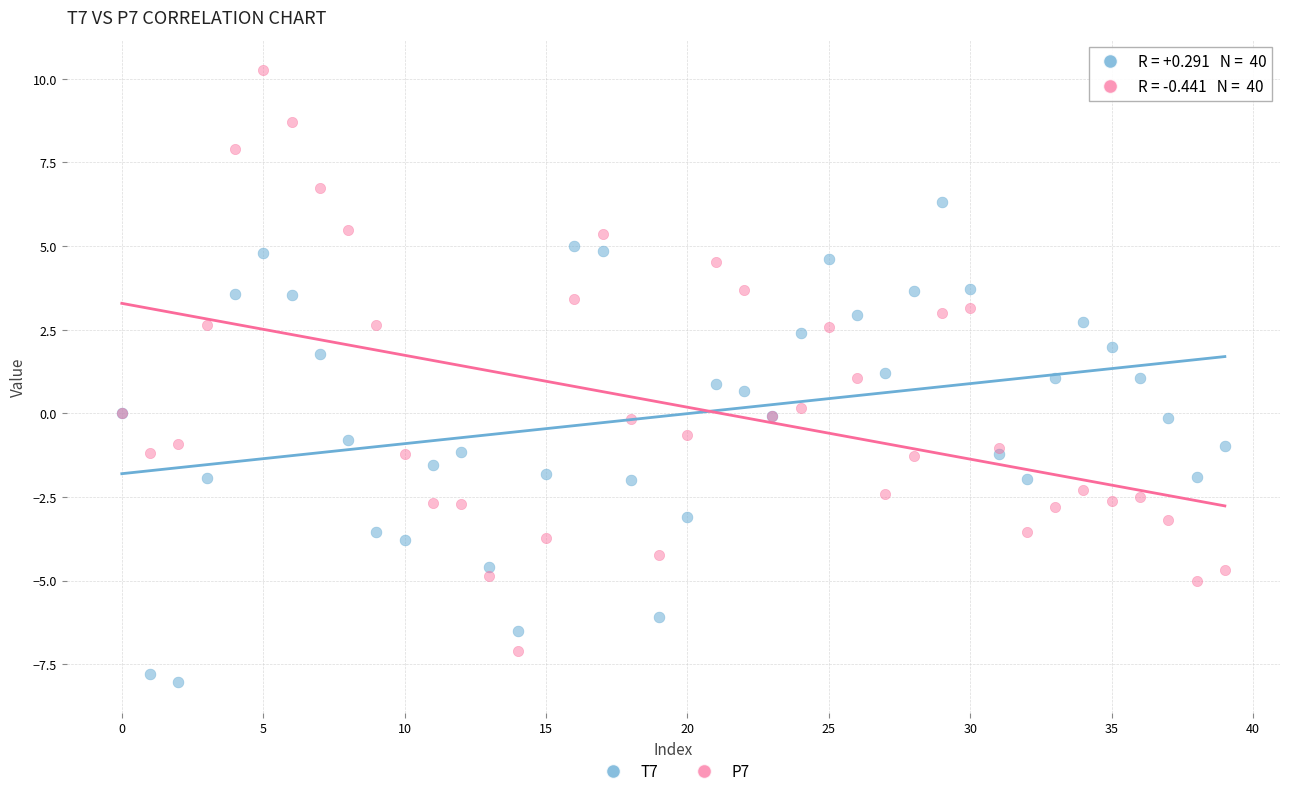

Which series contains the lowest Y value?

T7